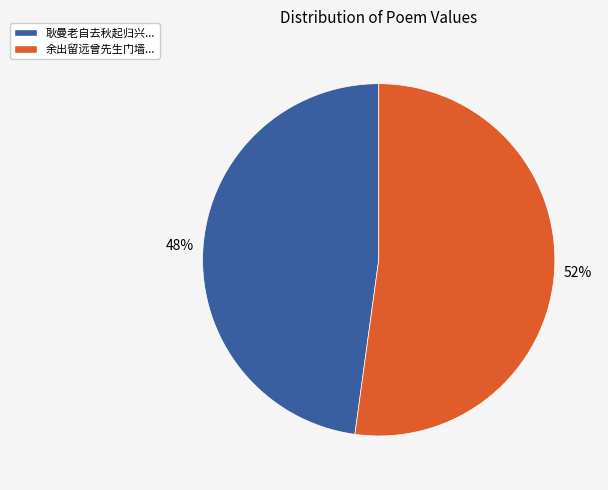

Which category has the biggest portion of the pie?

余出留远曾先生门墙...